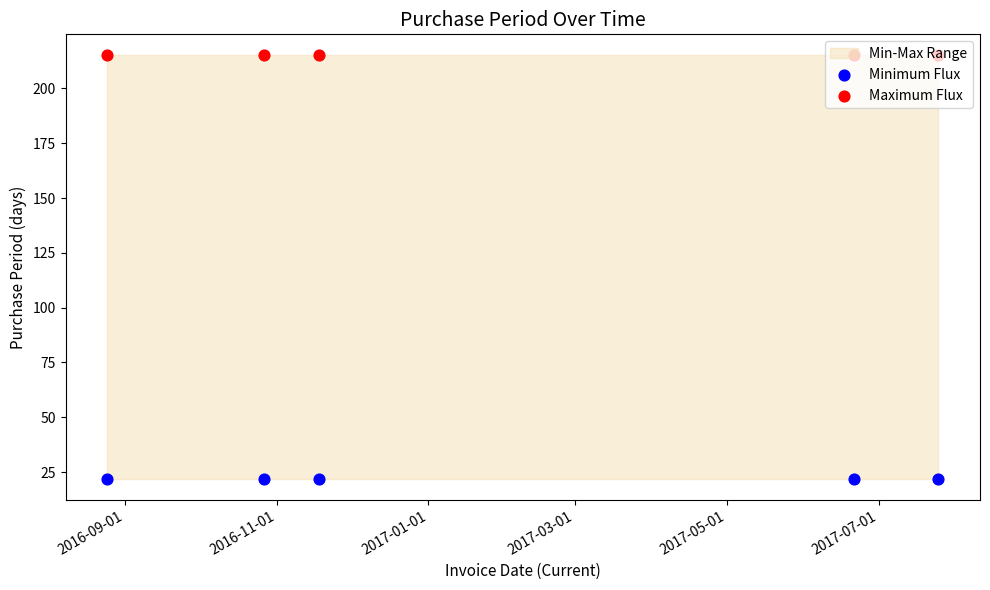

Which series has the largest Y range (max minus min)?

Minimum Flux